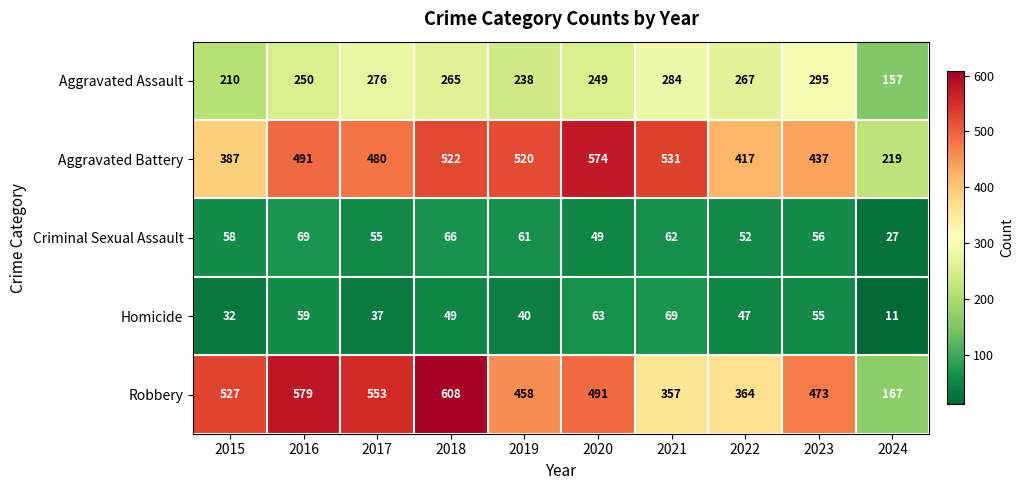

What is the total value across all series at 2018?

1510